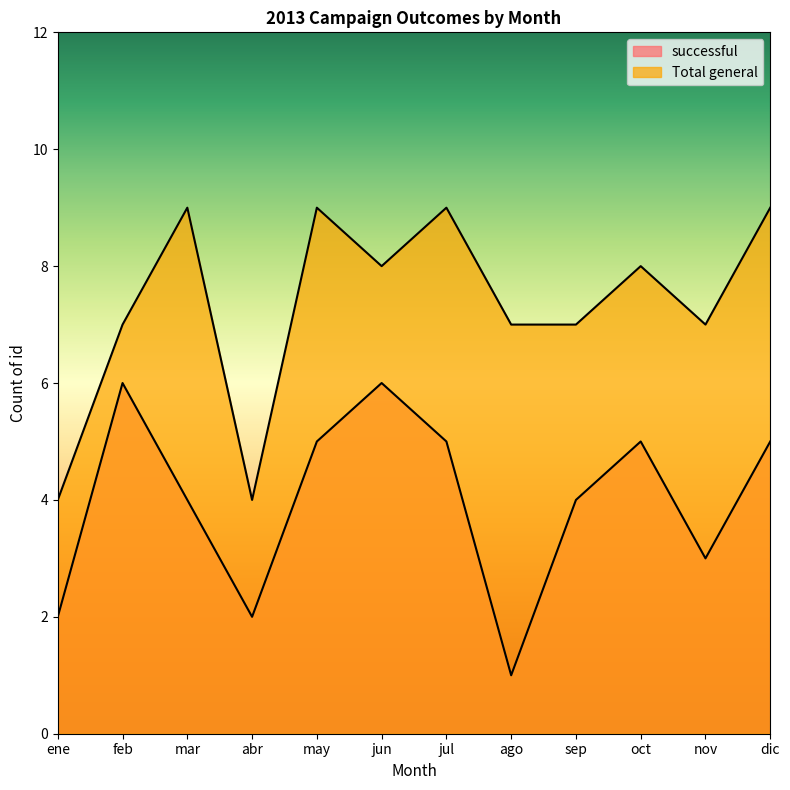

Reading left to right, what are all the values shown in this chart?

successful: ene=2	feb=6	mar=4	abr=2	may=5	jun=6	jul=5	ago=1	sep=4	oct=5	nov=3	dic=5
Total general: ene=4	feb=7	mar=9	abr=4	may=9	jun=8	jul=9	ago=7	sep=7	oct=8	nov=7	dic=9